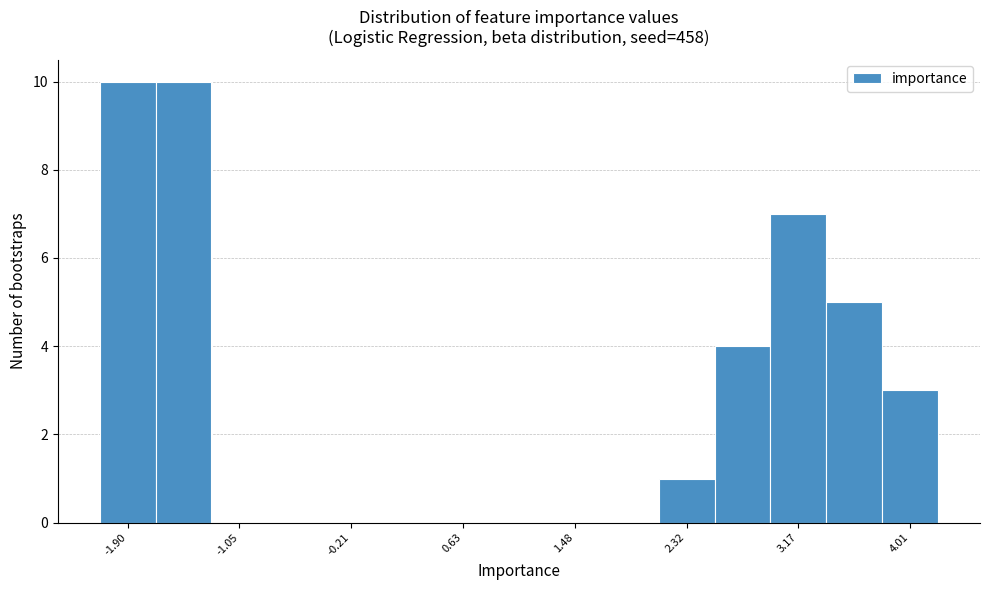

How tall is the bar that spans -1.7 to -1.3 on the x-axis? Neither the bar edges nor the heights are printed on the chart, so give them approximately, as read against the axes.

10